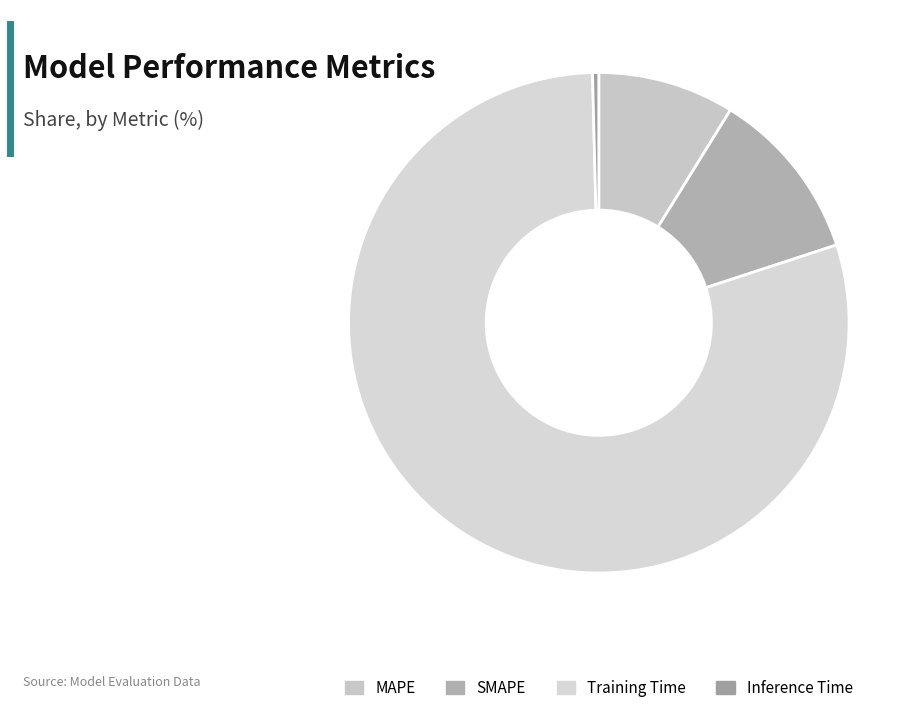

What portion of the pie excludes SMAPE?

88.9%